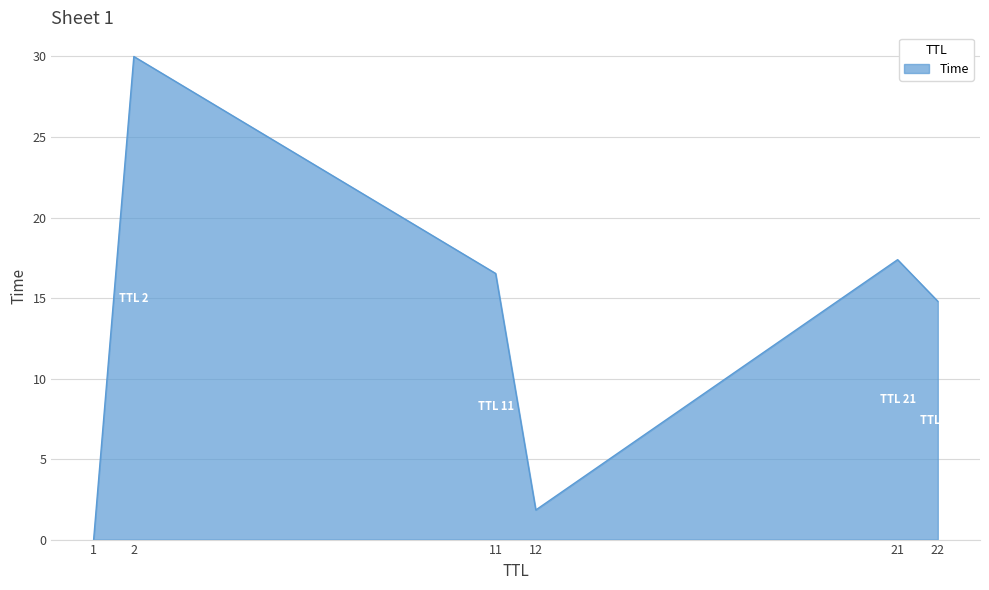

What is the greatest value displayed?

30.0